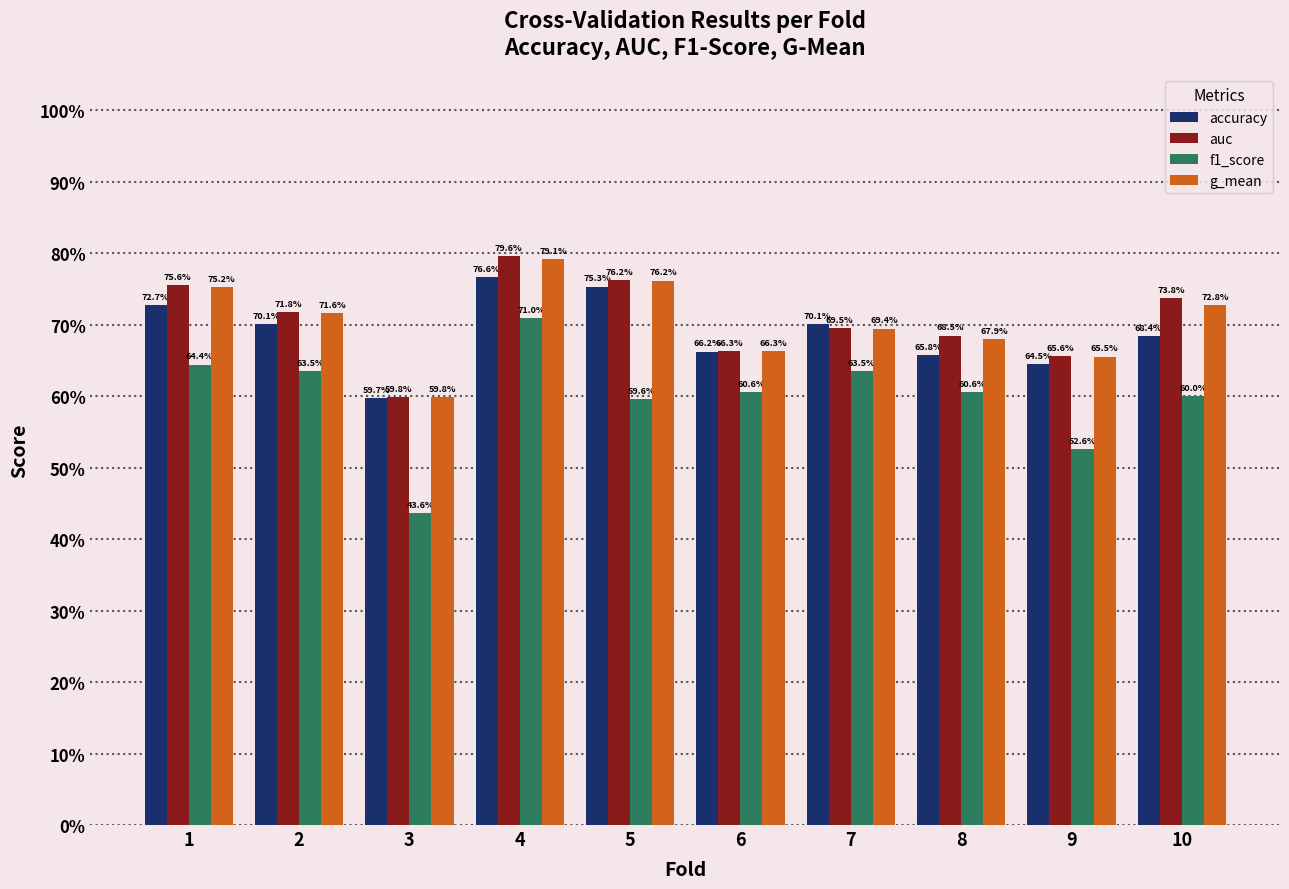

How many g_mean values are between 0 and 1?

10